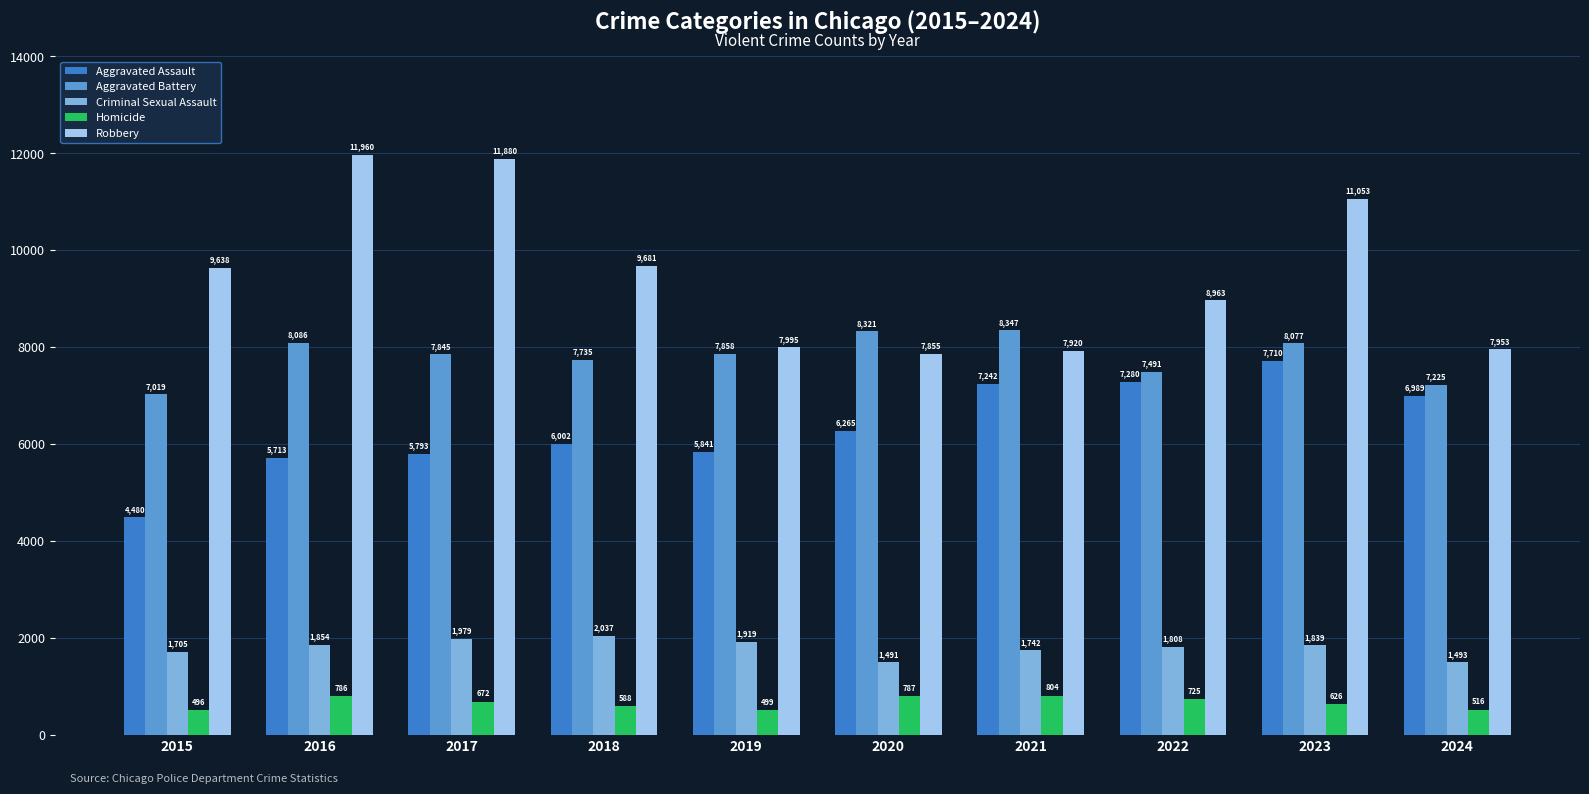

How many data points in Aggravated Assault are less than 6265?

5